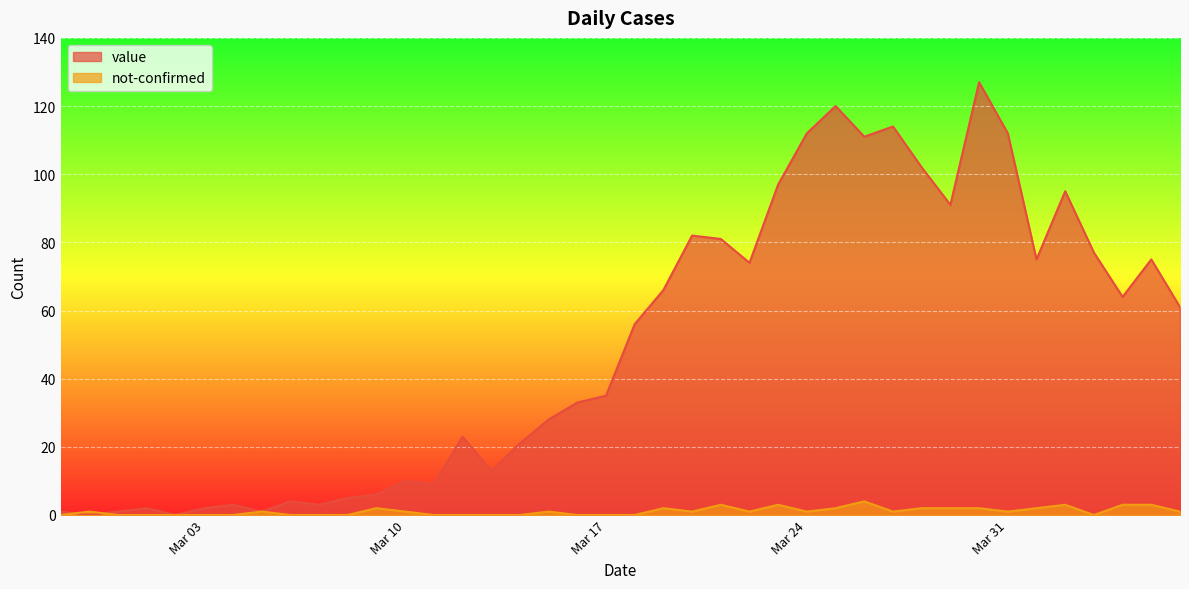

Reading left to right, transcribe all the data shown in this chart.

value: 1	0	1	2	0	2	3	1	4	3	5	6	10	9	23	13	21	28	33	35	56	66	82	81	74	97	112	120	111	114	102	91	127	112	75	95	77	64	75	61
not-confirmed: 0	1	0	0	0	0	0	1	0	0	0	2	1	0	0	0	0	1	0	0	0	2	1	3	1	3	1	2	4	1	2	2	2	1	2	3	0	3	3	1